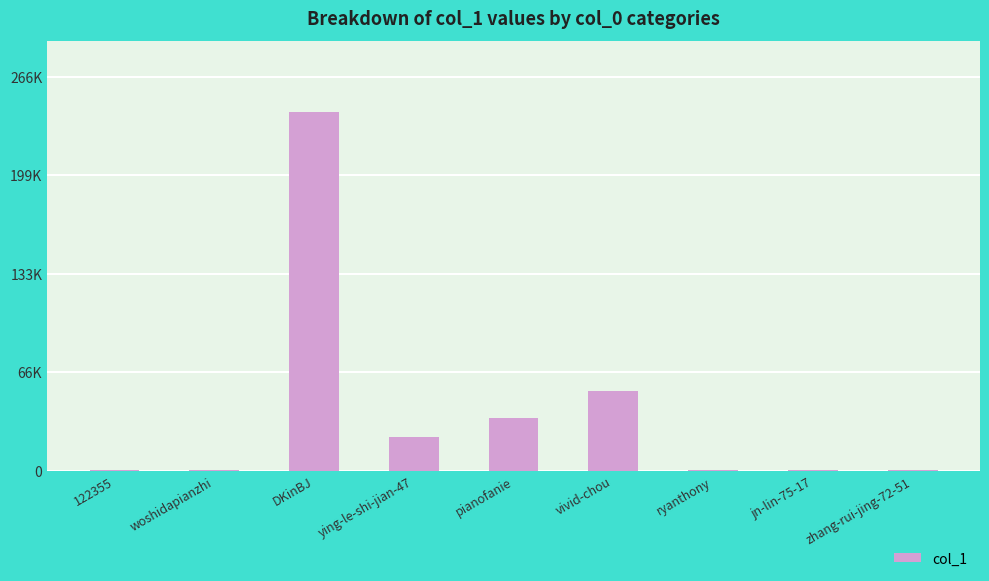

What position from the left is 122355?

1